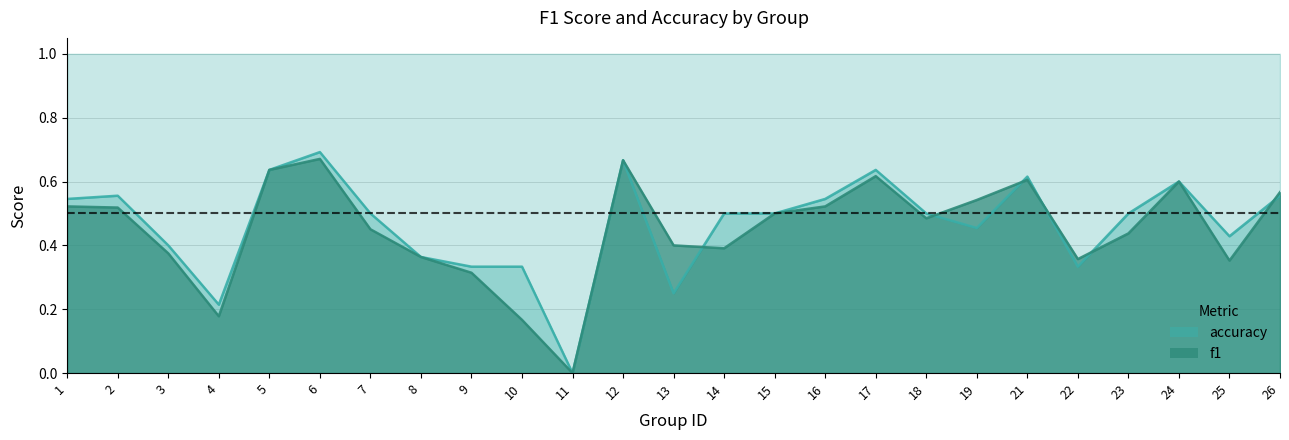

Which series has the largest range (max minus min)?

accuracy